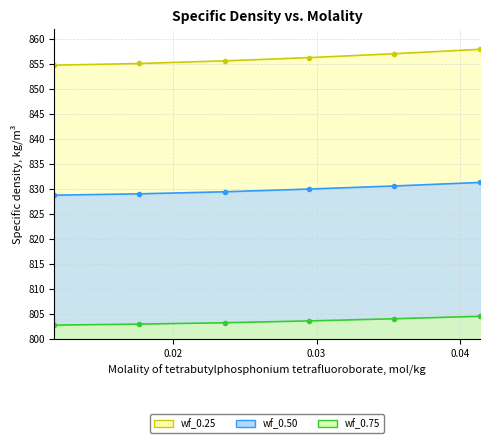

Reading left to right, extract all data points from this chart.

wf_0.25: 0.0117=854.8	0.0176=855.1	0.0236=855.6	0.0295=856.3	0.0354=857.0	0.0414=857.9
wf_0.50: 0.0117=828.7	0.0176=829.0	0.0236=829.4	0.0295=830.0	0.0354=830.6	0.0414=831.3
wf_0.75: 0.0117=802.7	0.0176=802.9	0.0236=803.2	0.0295=803.6	0.0354=804.0	0.0414=804.5